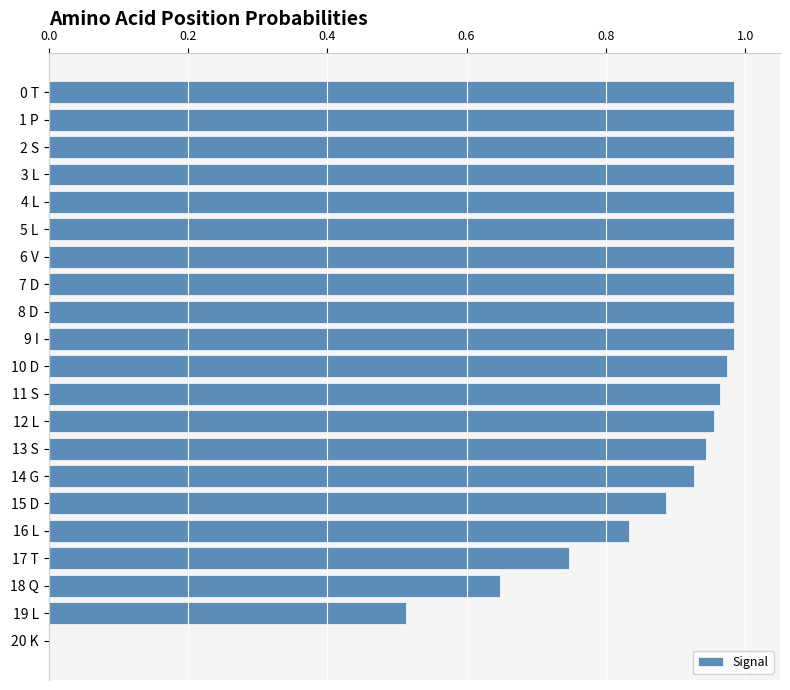

Between 19 L and 5 L, which is larger?

5 L